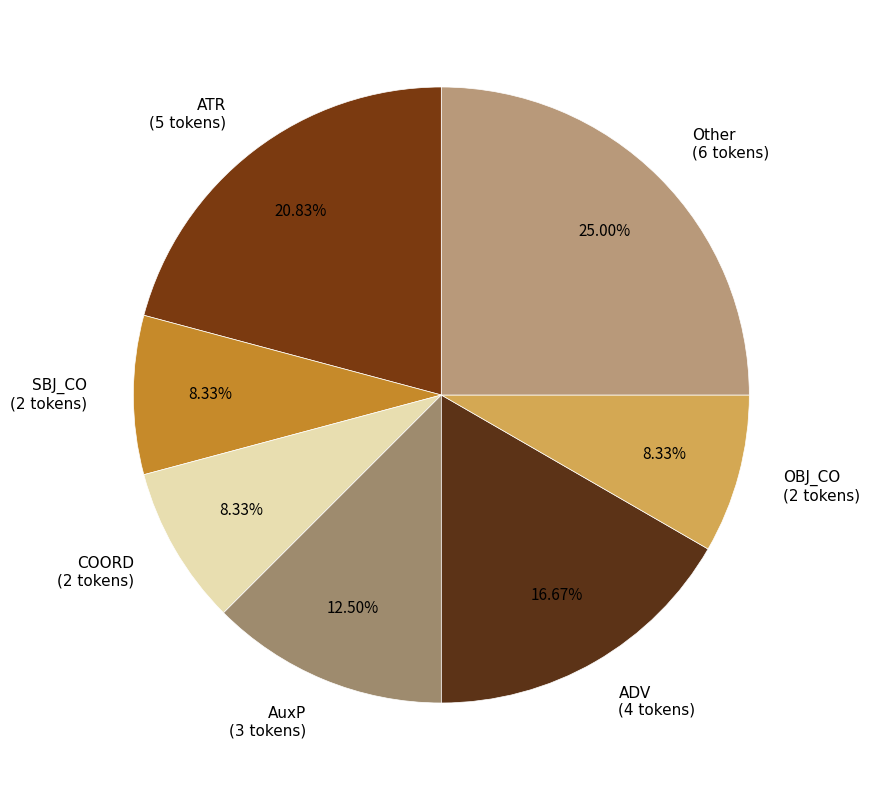

To the nearest percent, what is the difference between the largest and smallest slice percentages?

17%